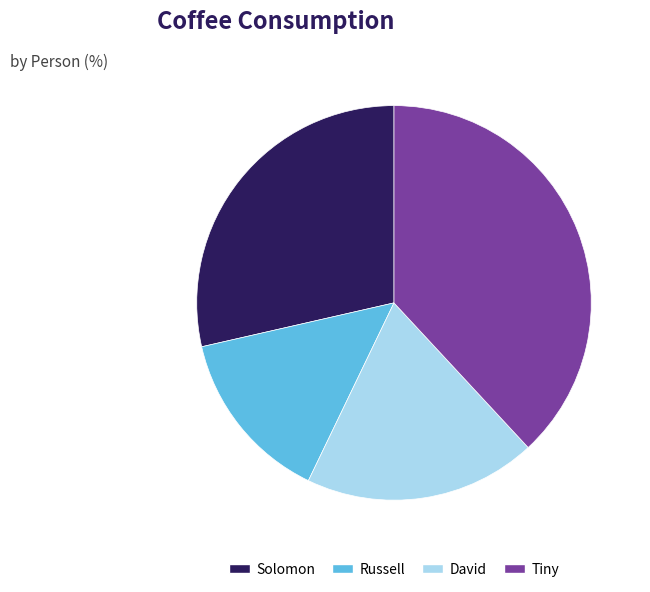

Is Russell the majority of the pie?

No